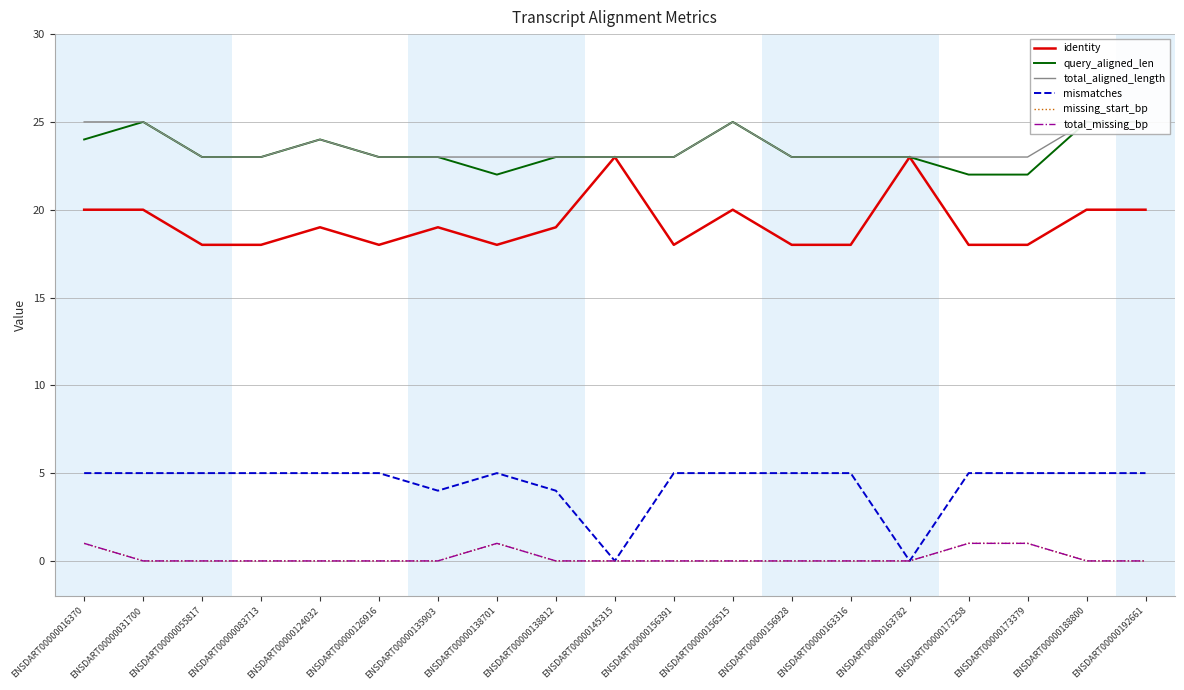

Where is the first local maximum for missing_start_bp?

ENSDART00000138701